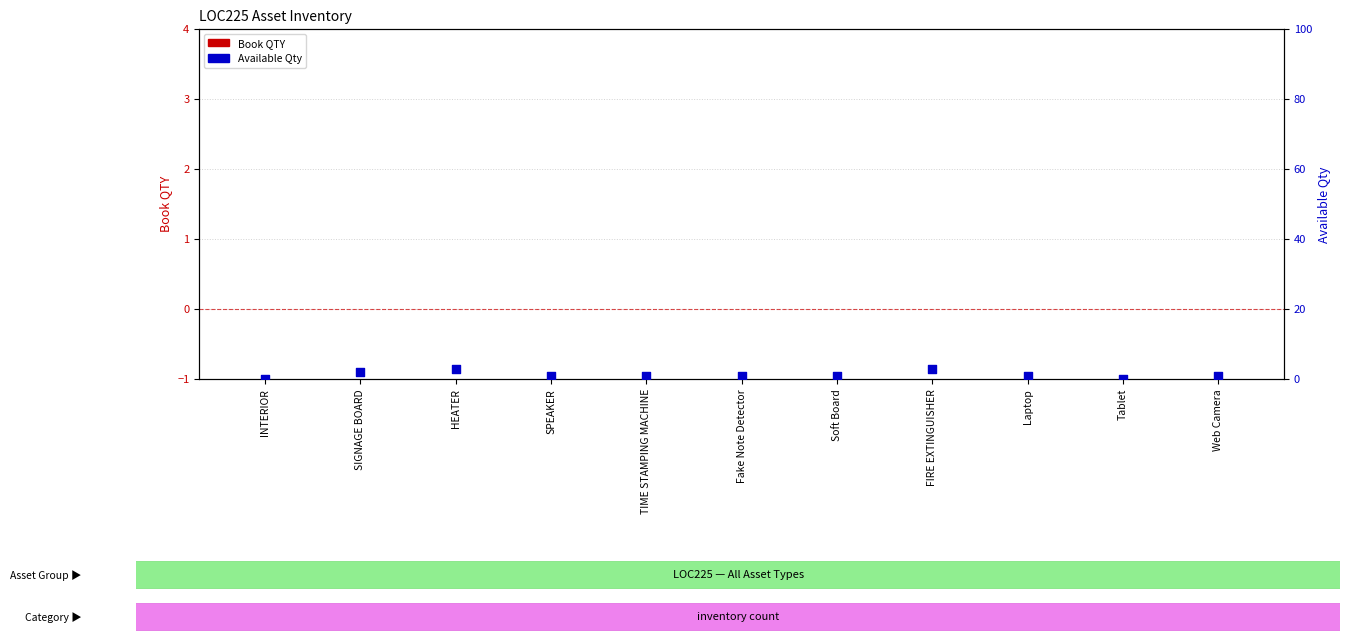

Which series has the largest total across all categories?

Available Qty